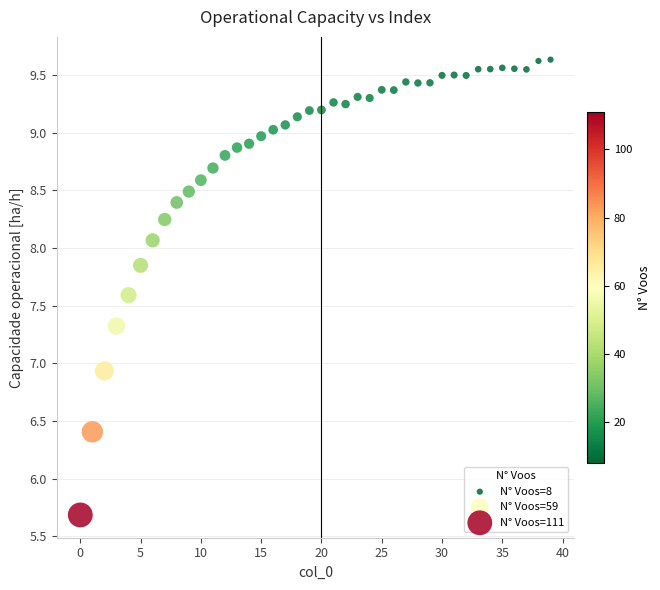

What Y value in the scatter plot is closest to 7?

6.9